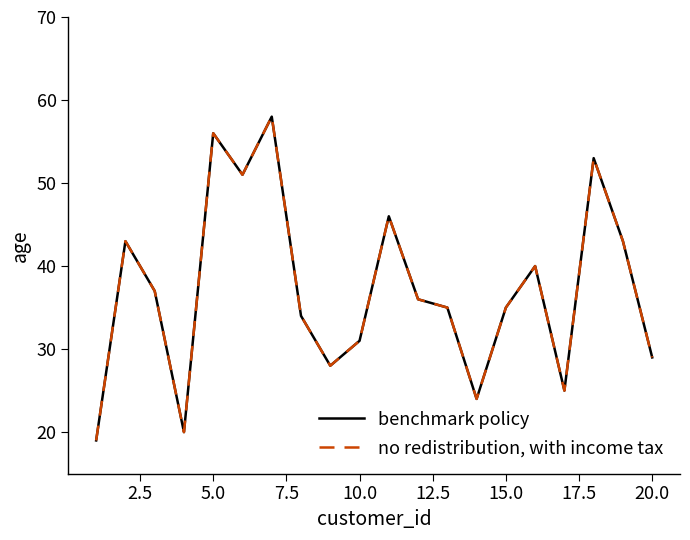

Does the chart display data point markers on the line(s)?

No